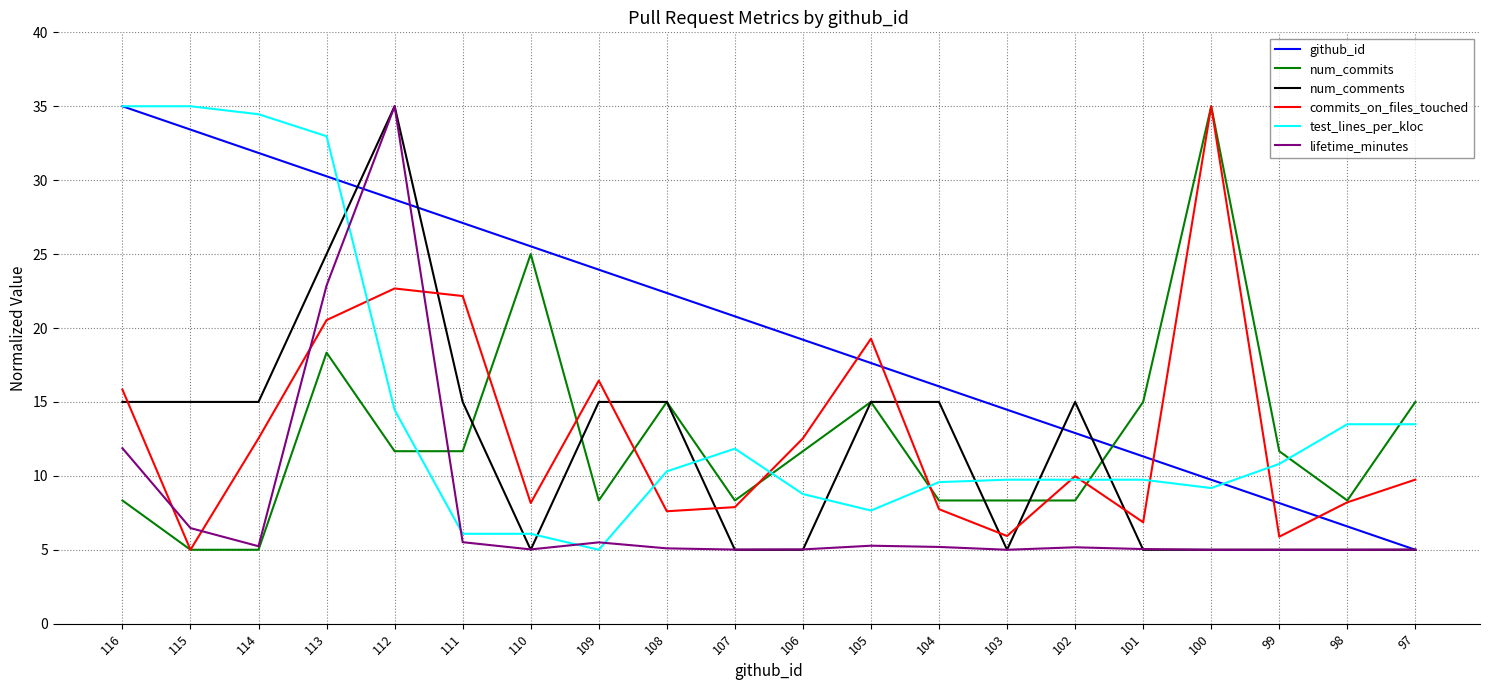

What is the difference between the maximum and minimum values in the github_id series?

30.0